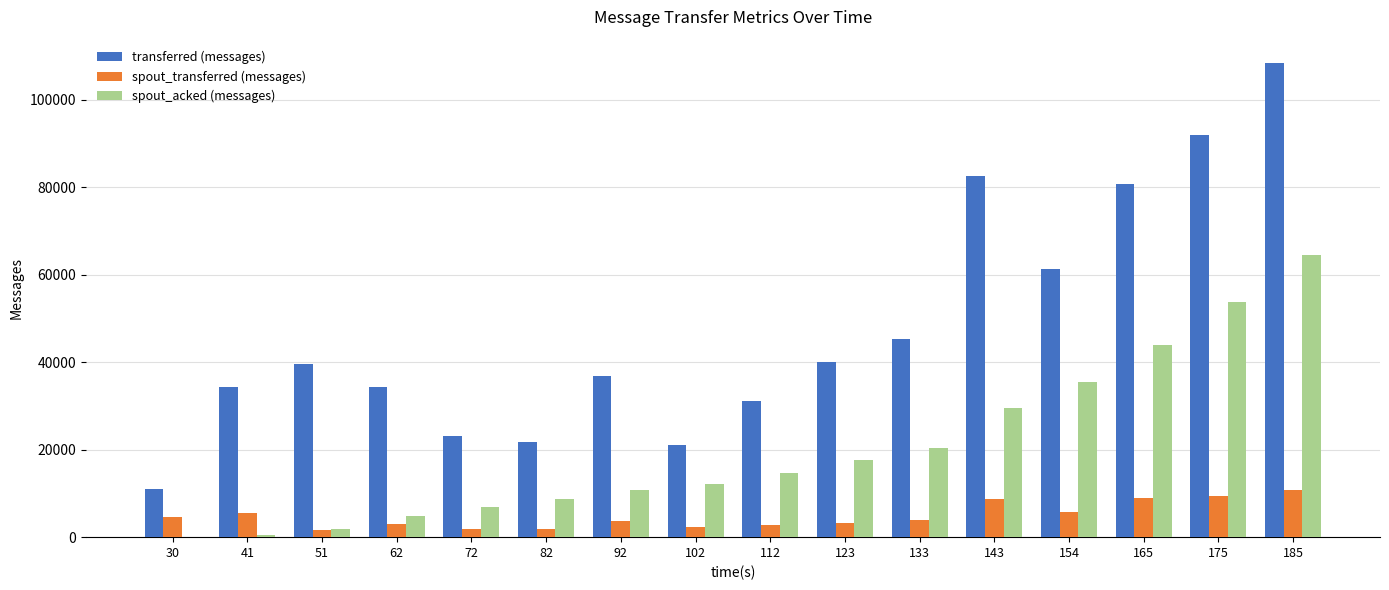

How many categories are shown in the chart?

16